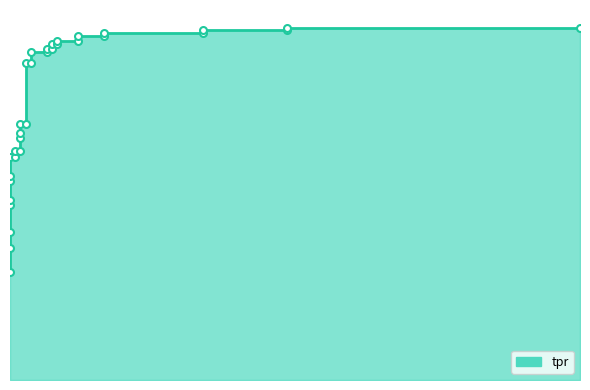

What is the difference between the values at 0.01834862385321101 and 0?

0.2